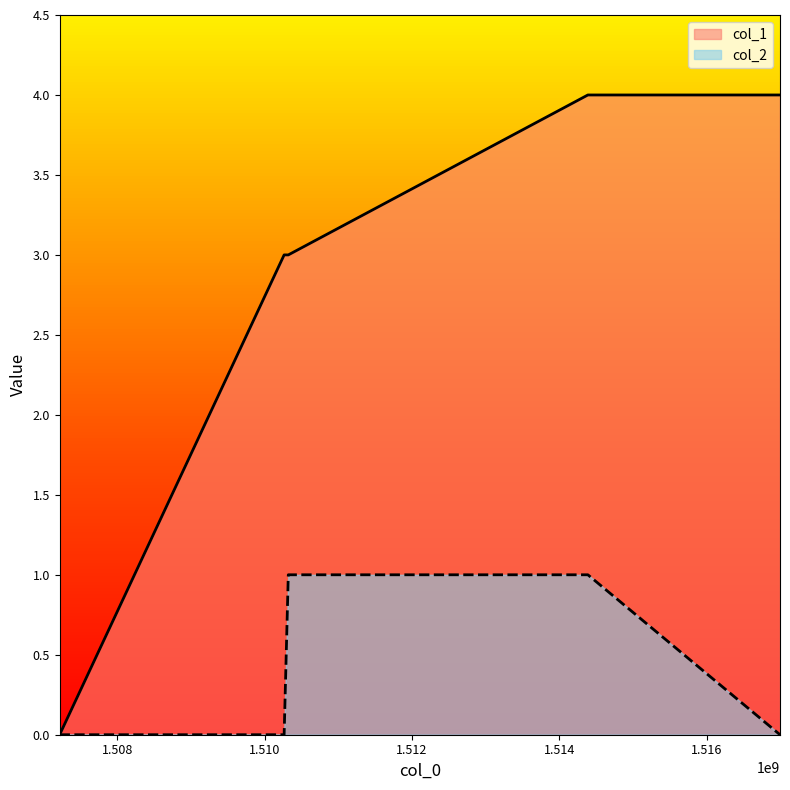

Count the col_2 values in the range 0 to 1.

5